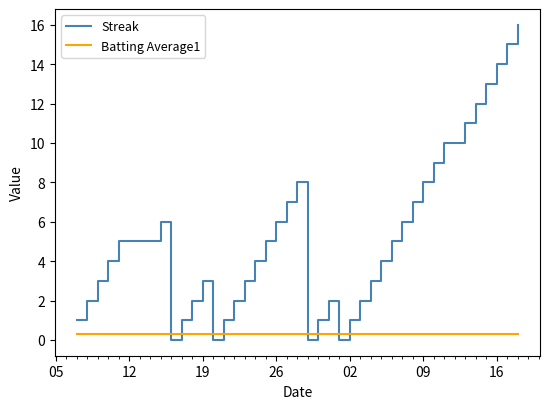

What is the greatest value displayed?

16.0